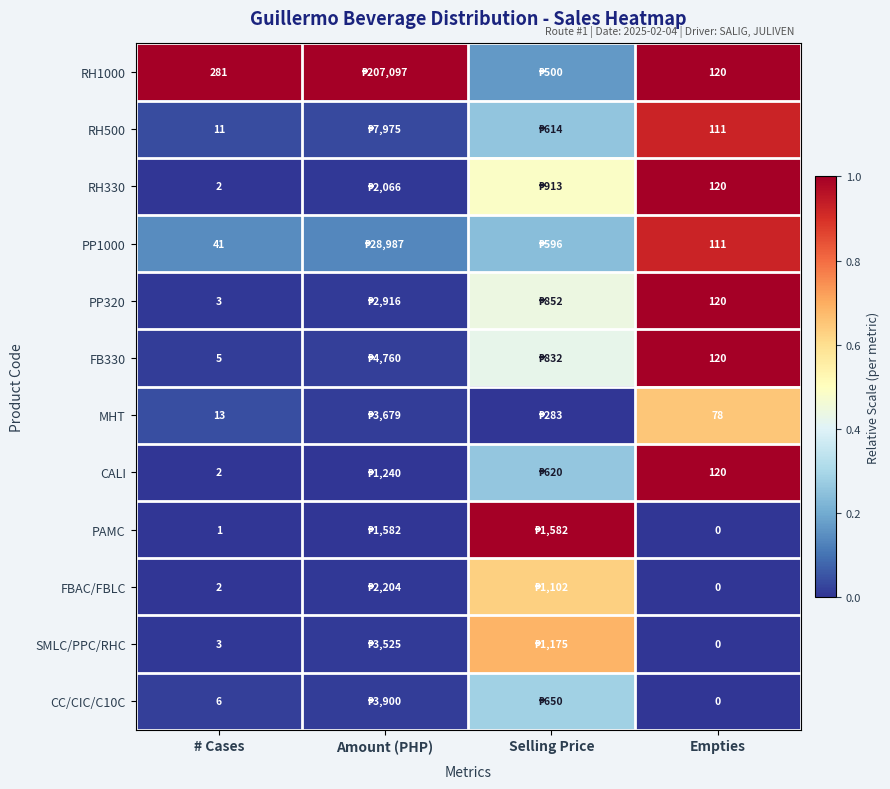

Which category has the highest value in the PP1000 series?

Empties